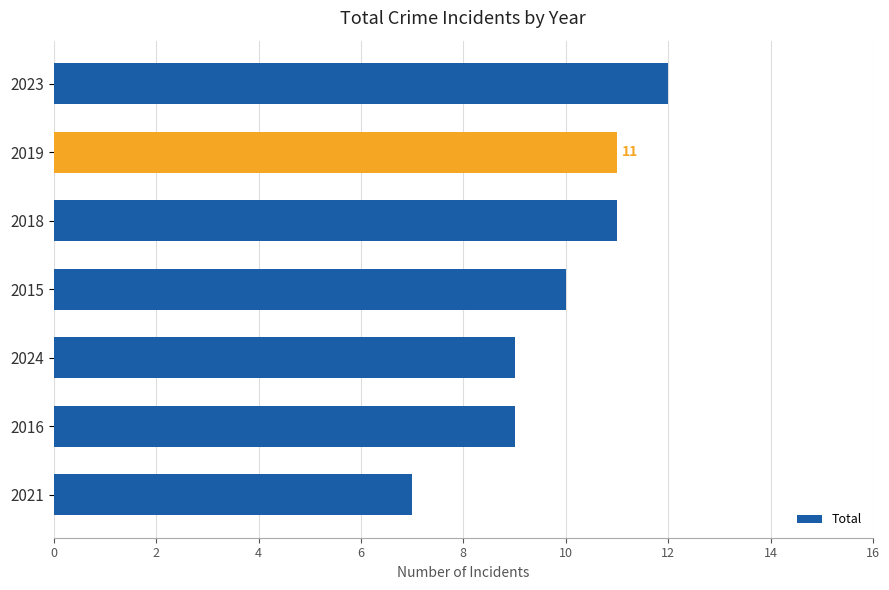

Are the bars horizontal?

Yes